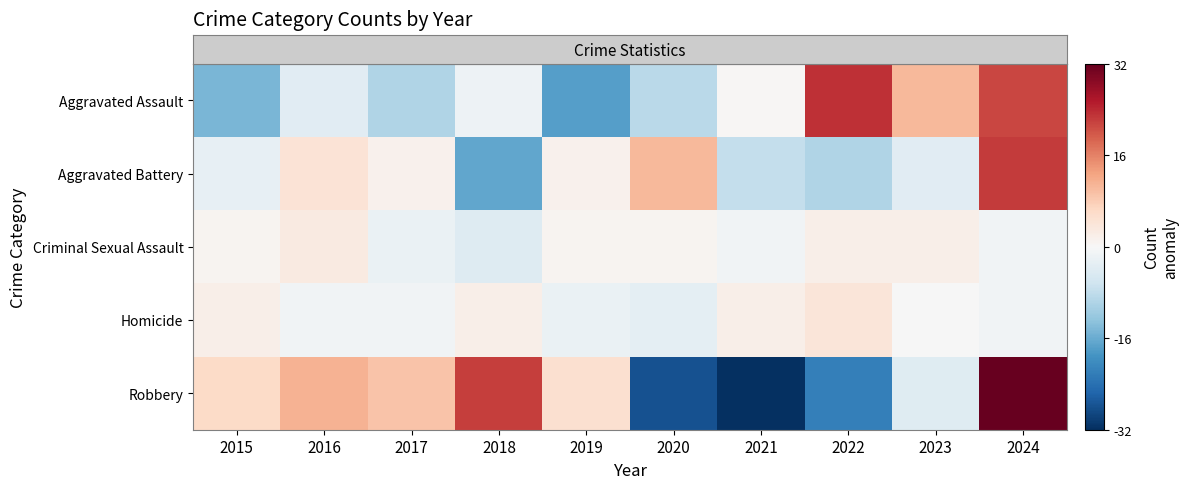

Reading left to right, what are all the values shown in this chart?

row_0: 2015=-14.6	2016=-3.6	2017=-9.6	2018=-1.6	2019=-17.6	2020=-8.6	2021=0.4	2022=23.4	2023=10.4	2024=21.4
row_1: 2015=-2.6	2016=4.4	2017=1.4	2018=-16.6	2019=1.4	2020=10.4	2021=-7.6	2022=-9.6	2023=-3.6	2024=22.4
row_2: 2015=0.8	2016=2.8	2017=-2.2	2018=-4.2	2019=0.8	2020=0.8	2021=-1.2	2022=1.8	2023=1.8	2024=-1.2
row_3: 2015=1.8	2016=-1.2	2017=-1.2	2018=1.8	2019=-2.2	2020=-3.2	2021=1.8	2022=3.8	2023=-0.2	2024=-1.2
row_4: 2015=6.1	2016=11.1	2017=9.1	2018=22.1	2019=5.1	2020=-27.9	2021=-31.9	2022=-21.9	2023=-3.9	2024=32.1